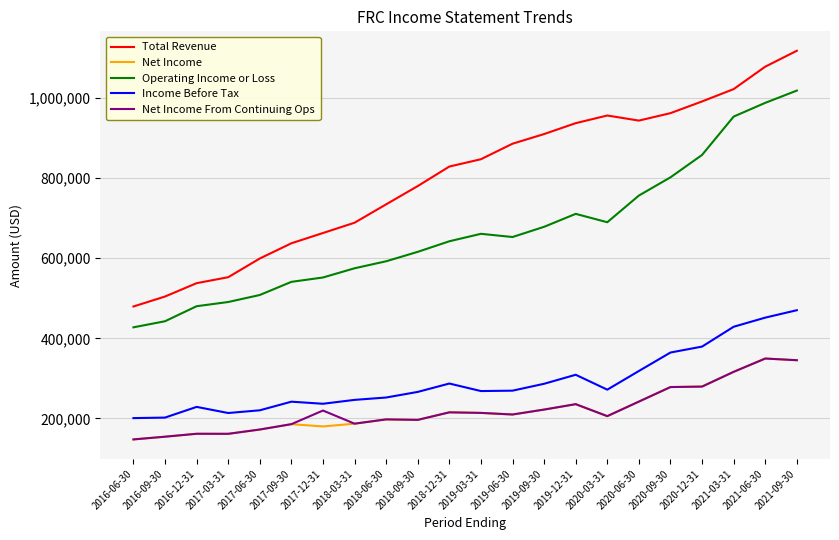

What is the average value of the Net Income series?

220786